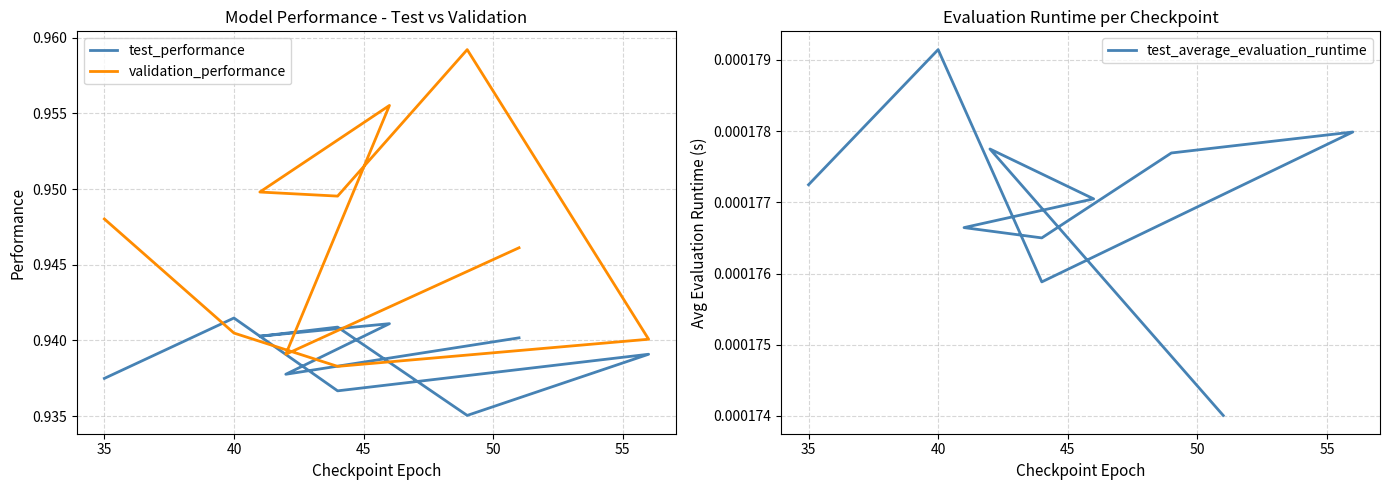

At 35, list the series in order from smallest to largest.

test_average_evaluation_runtime, test_performance, validation_performance